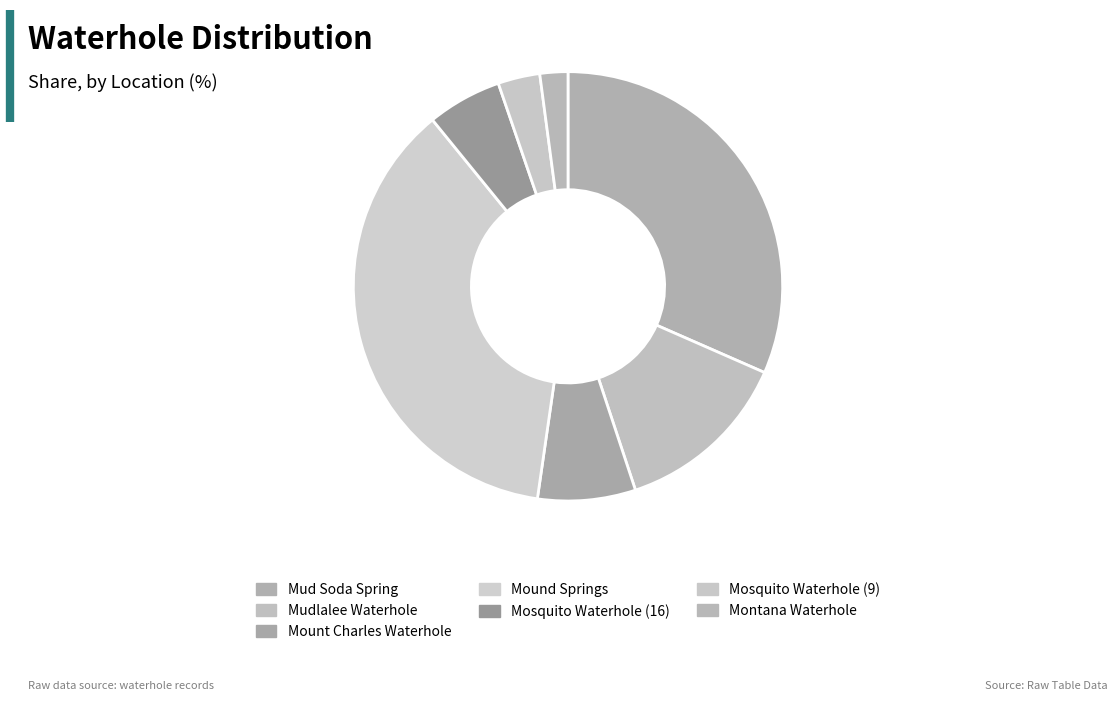

Rank the categories by value from highest to lowest.

Mound Springs, Mud Soda Spring, Mudlalee Waterhole, Mount Charles Waterhole, Mosquito Waterhole (16), Mosquito Waterhole (9), Montana Waterhole